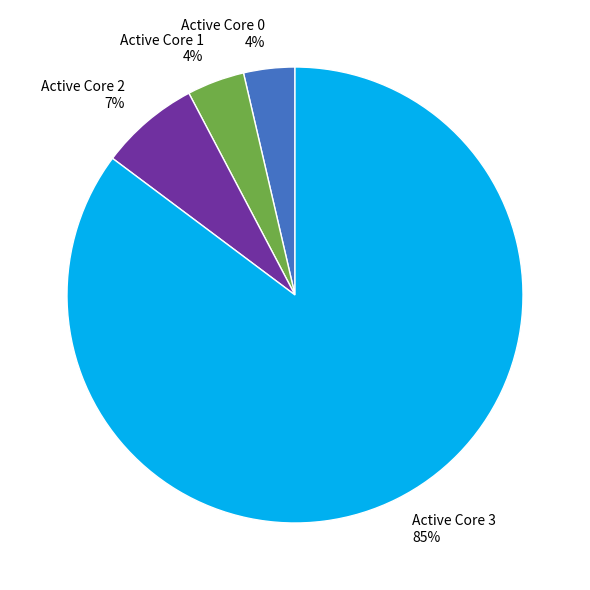

The Active Core 3 slice represents 96% of the pie. True or false?

False